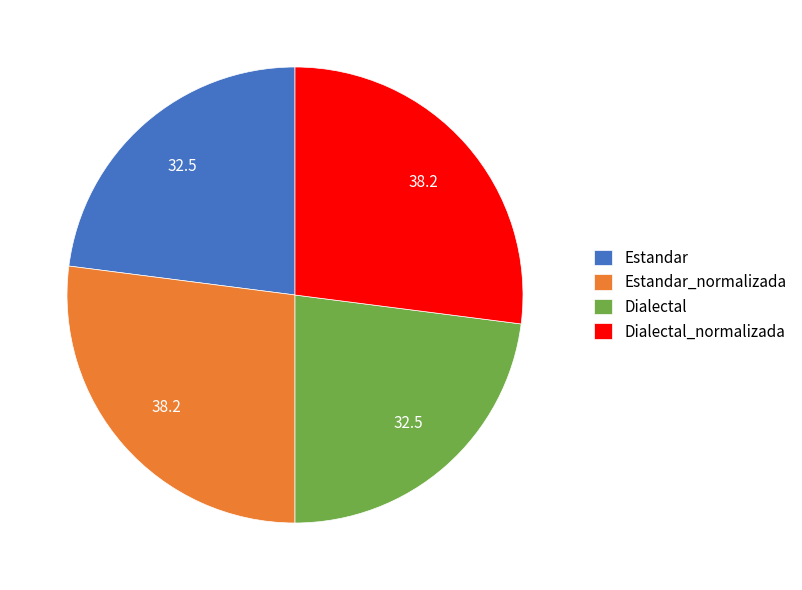

Which has a higher value, Dialectal_normalizada or Dialectal?

Dialectal_normalizada